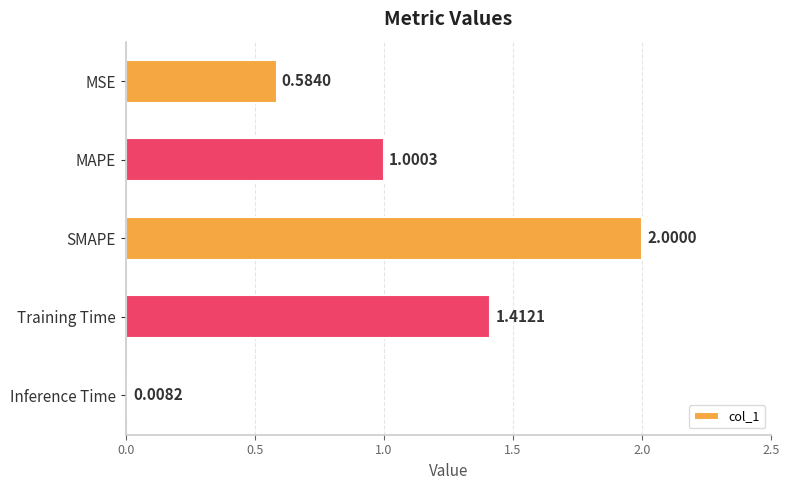

Between MAPE and SMAPE, which is larger?

SMAPE